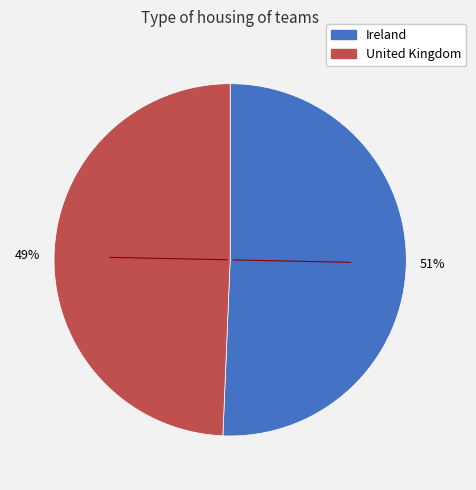

Which category has the biggest portion of the pie?

Ireland